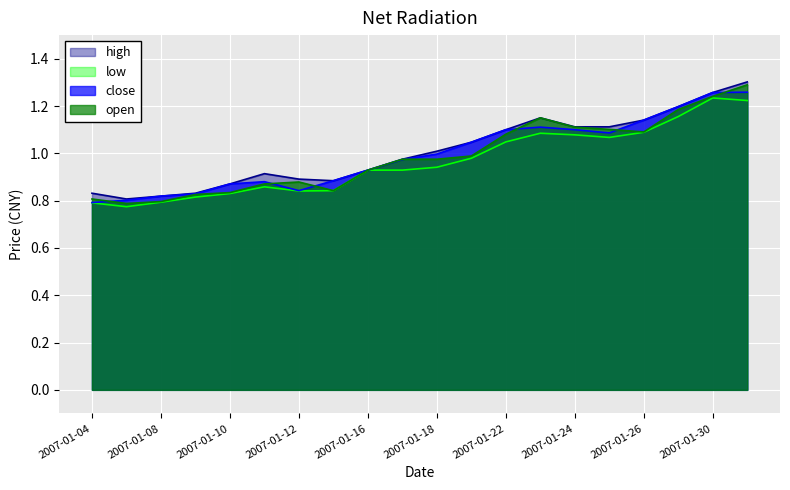

What is the maximum value shown in the chart?

1.3